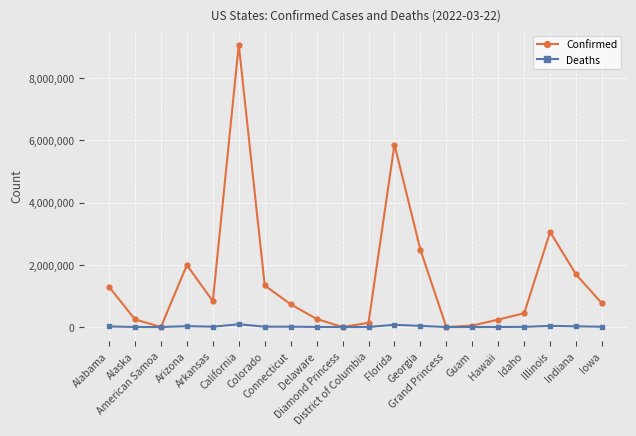

What is the total value across all series at American Samoa?

1556